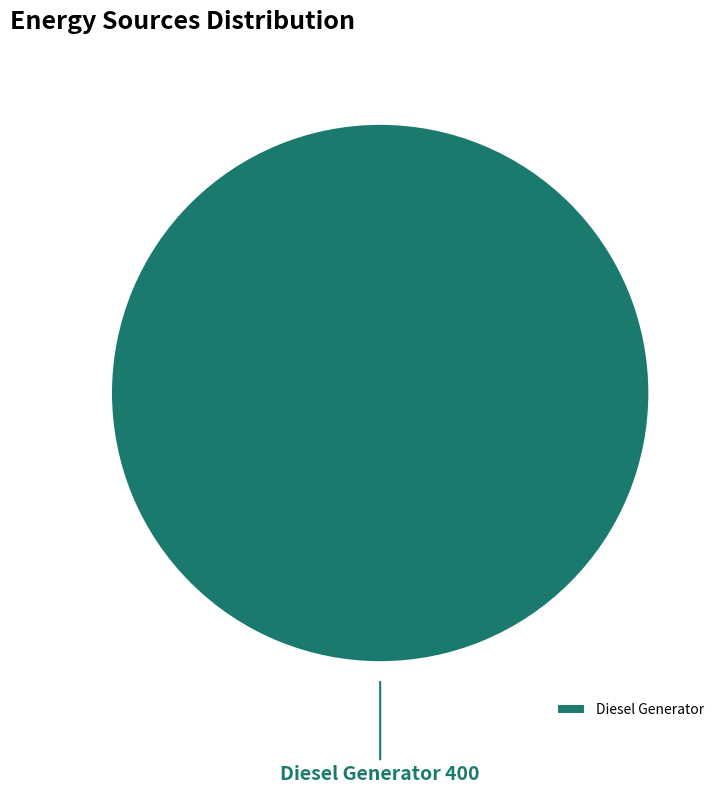

The Diesel Generator slice represents 100% of the pie. True or false?

True